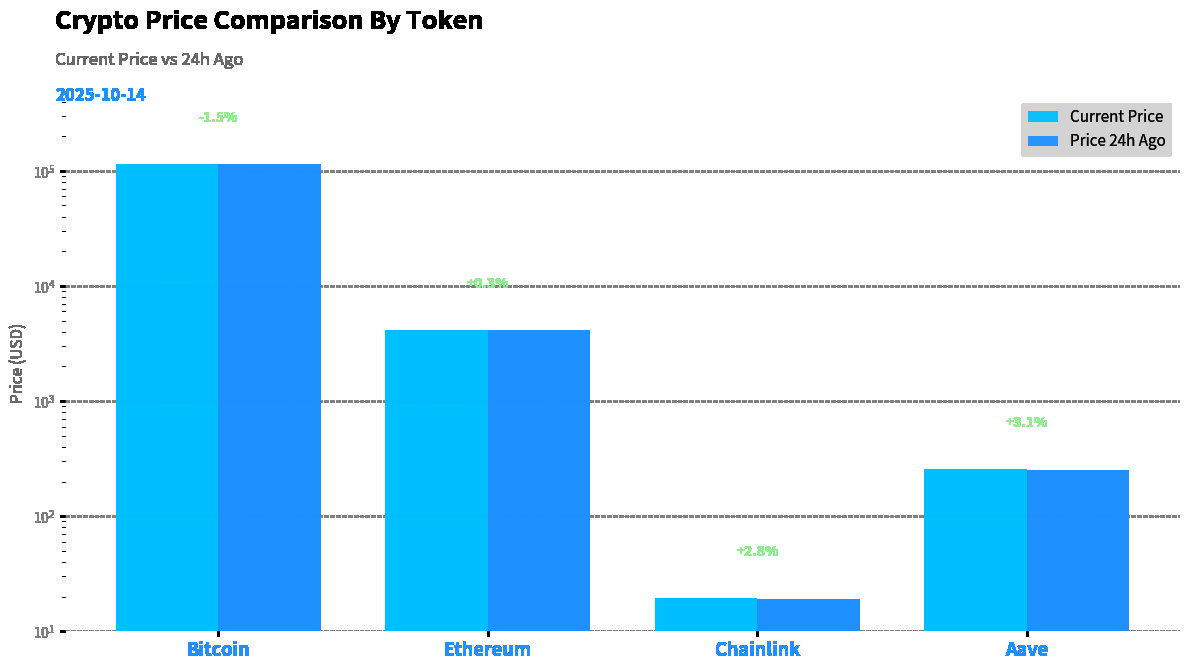

The Price 24h Ago series shows 115543.0 at Bitcoin. True or false?

True